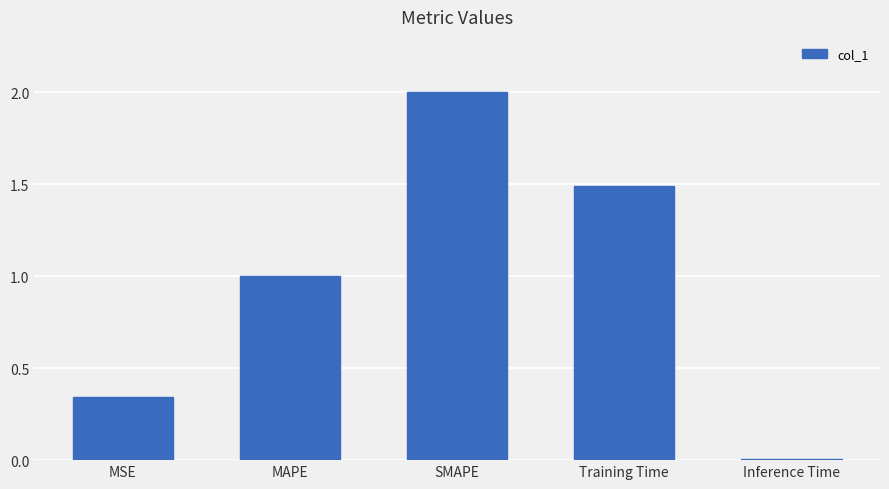

At which category does the chart reach its minimum across all series?

Inference Time